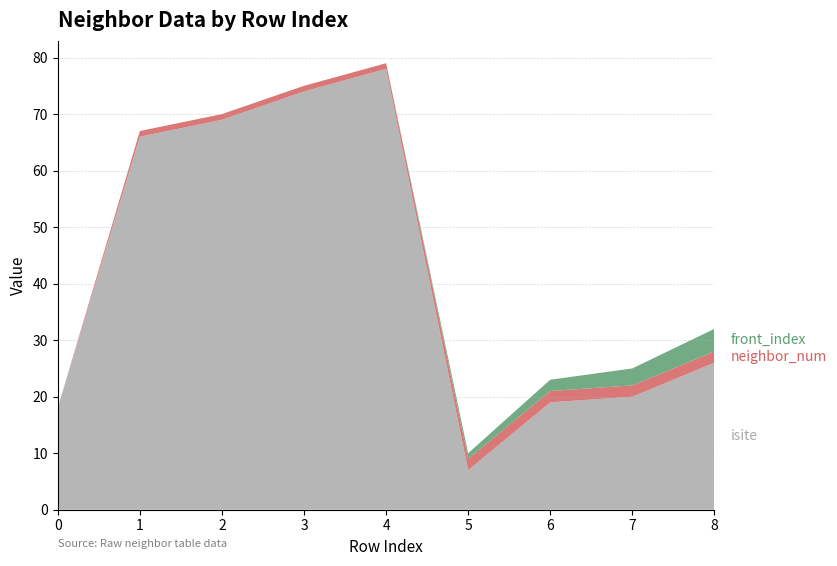

Reading left to right, extract all data points from this chart.

isite: 0=18	1=66	2=69	3=74	4=78	5=7	6=19	7=20	8=26
neighbor_num: 0=0	1=1	2=1	3=1	4=1	5=2	6=2	7=2	8=2
front_index: 0=0	1=0	2=0	3=0	4=0	5=1	6=2	7=3	8=4